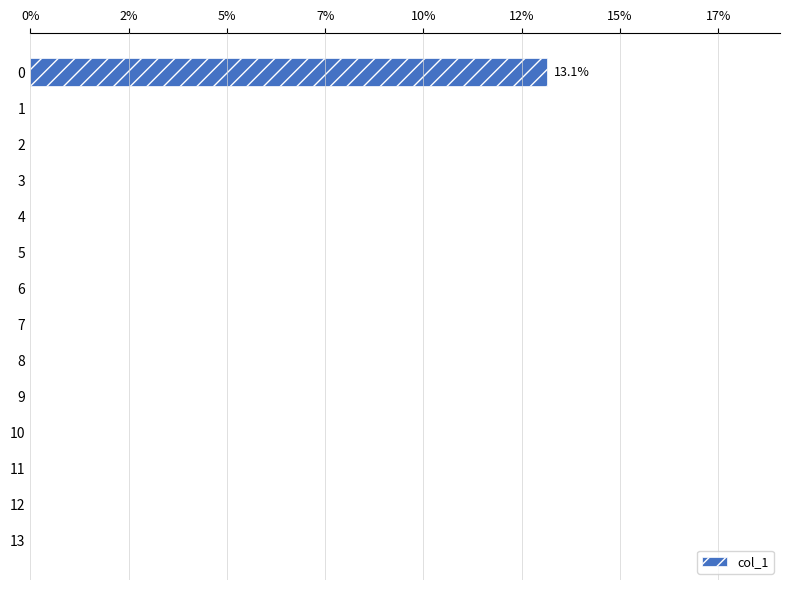

Are the bars horizontal?

Yes